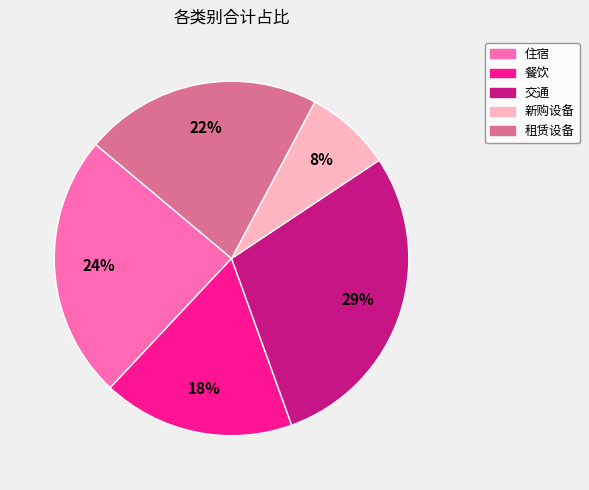

How many slices are in this pie chart?

5